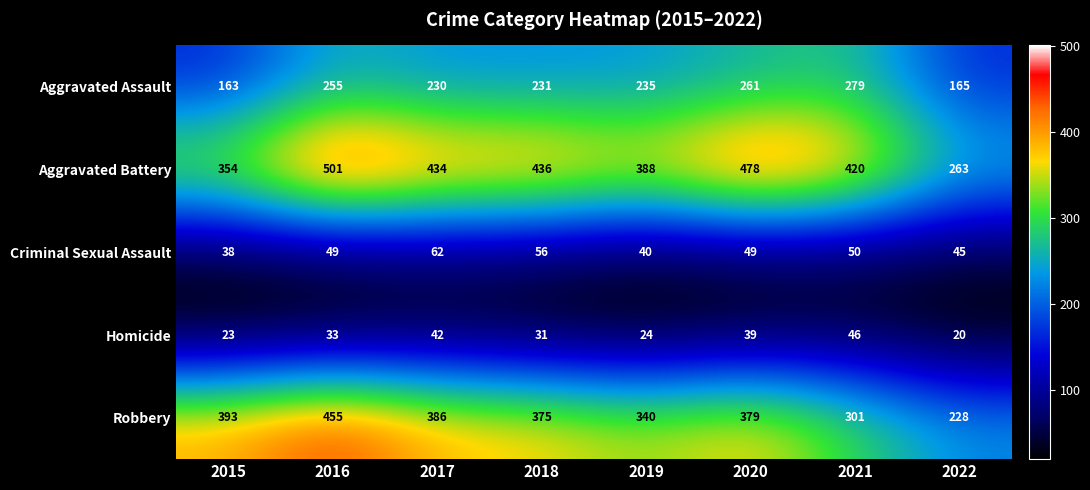

List the series in order of their peak value, lowest first.

Homicide, Criminal Sexual Assault, Aggravated Assault, Robbery, Aggravated Battery